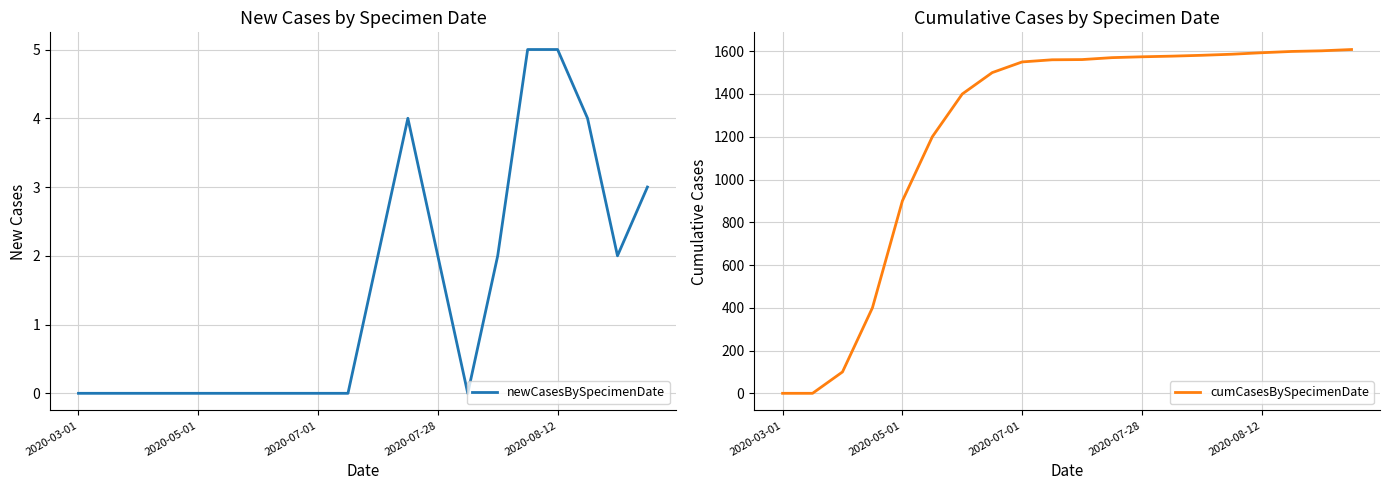

What is the value of the cumCasesBySpecimenDate point at the 12th from the left?

1570